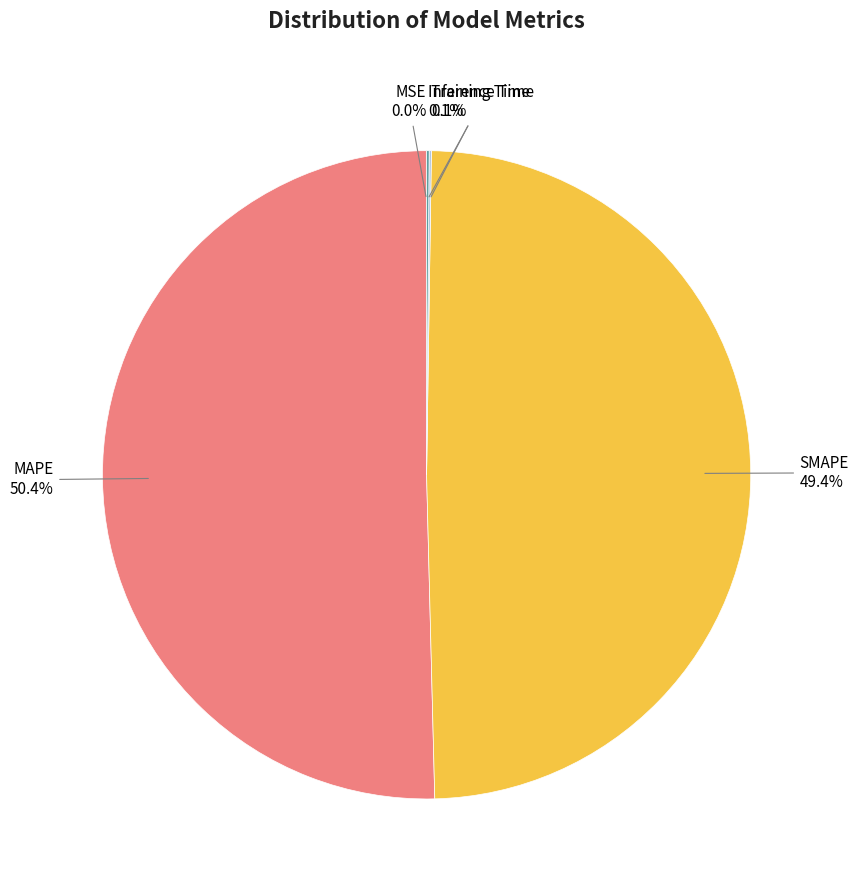

To the nearest percent, what is the average slice percentage?

20%